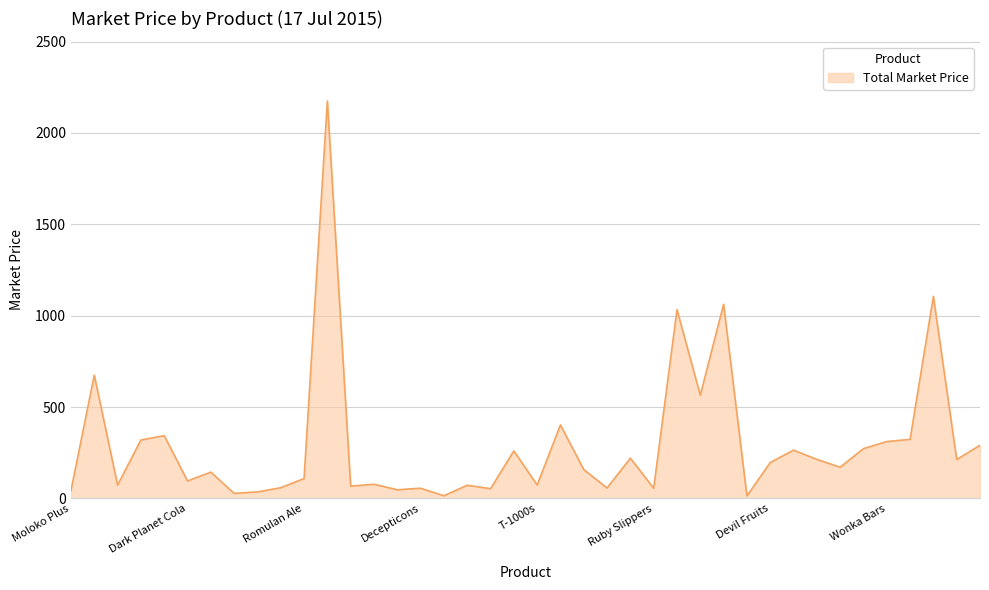

What is the difference between the maximum and minimum values?

2161.4